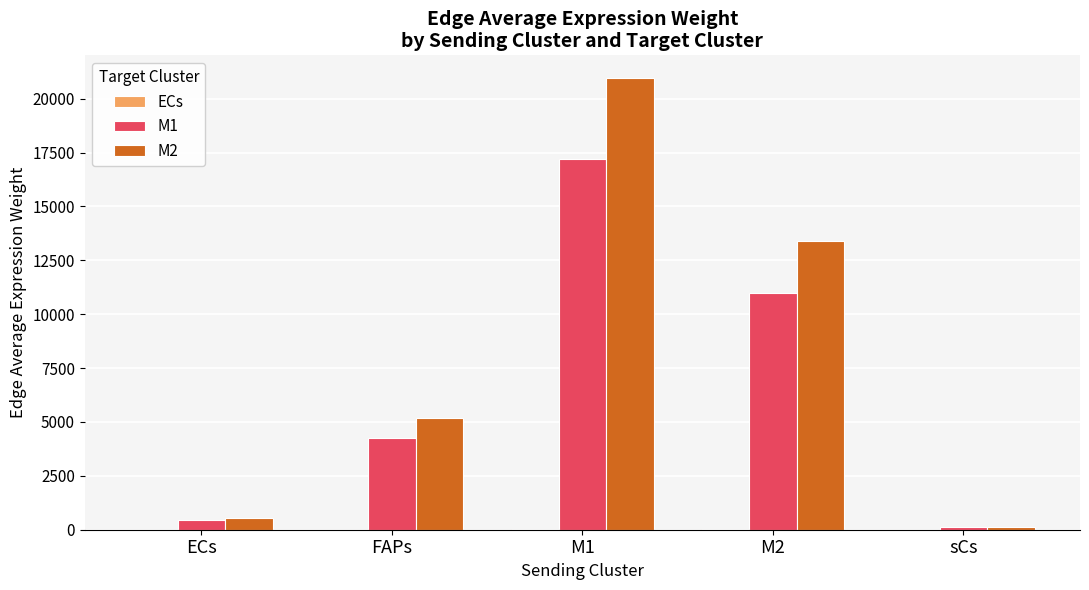

Which series changed the most between M1 and sCs?

M2